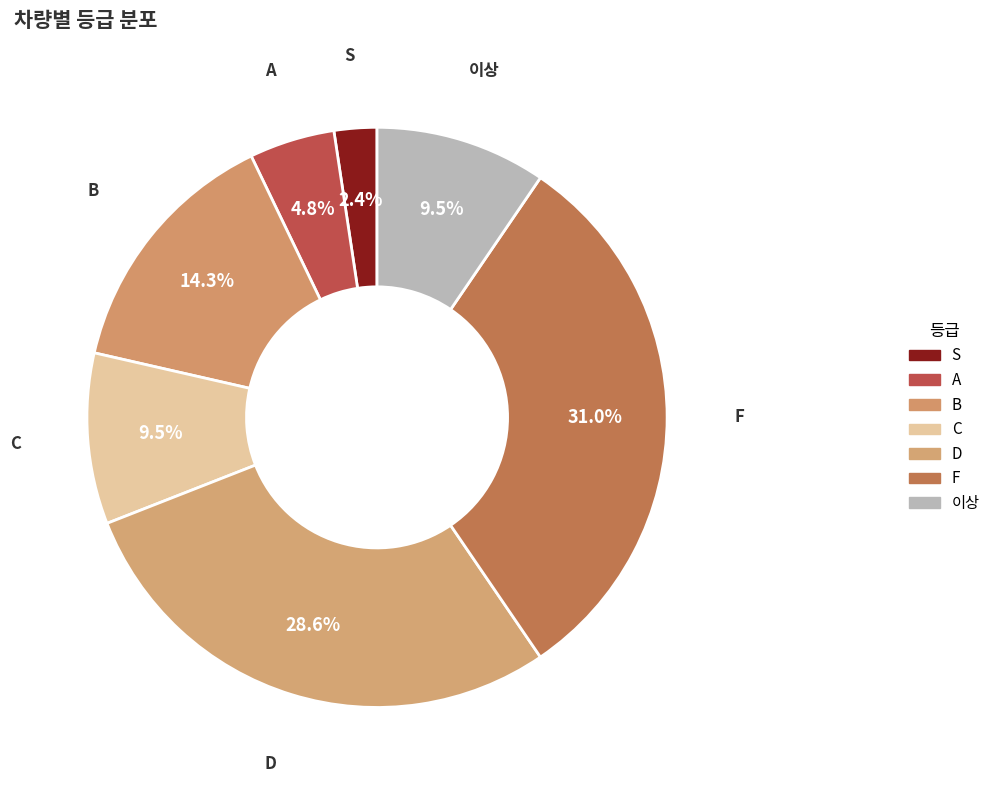

Is F the majority of the pie?

No